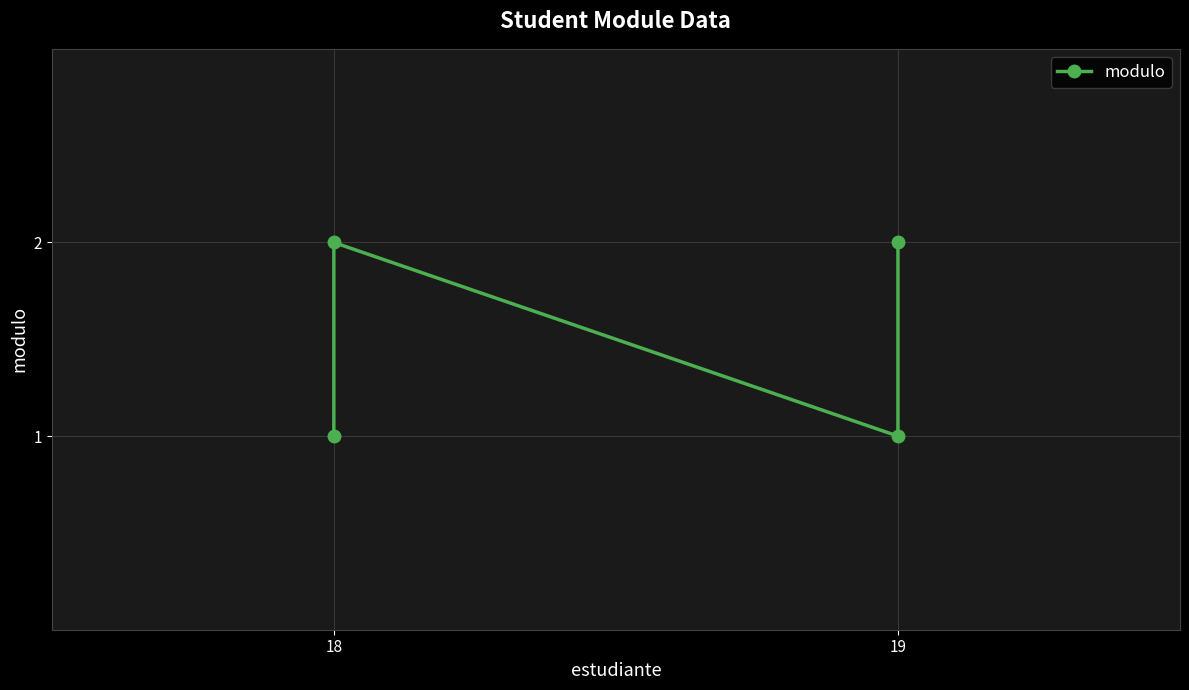

What is the average value?

2